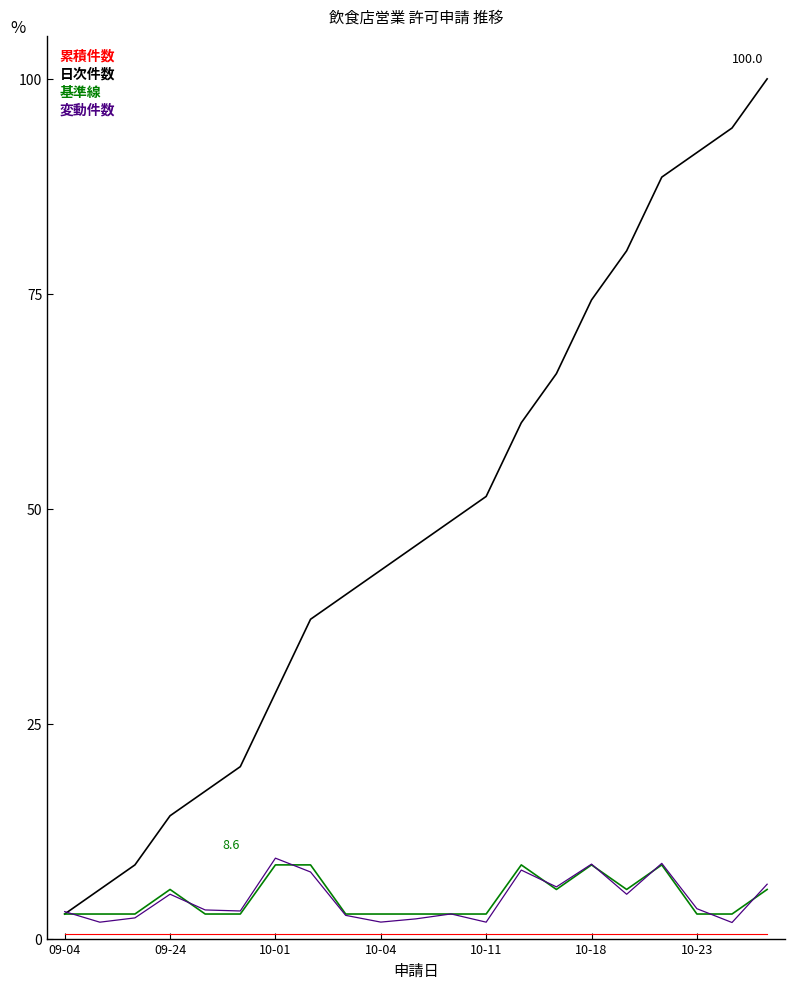

Which series has the largest total across all categories?

累積件数